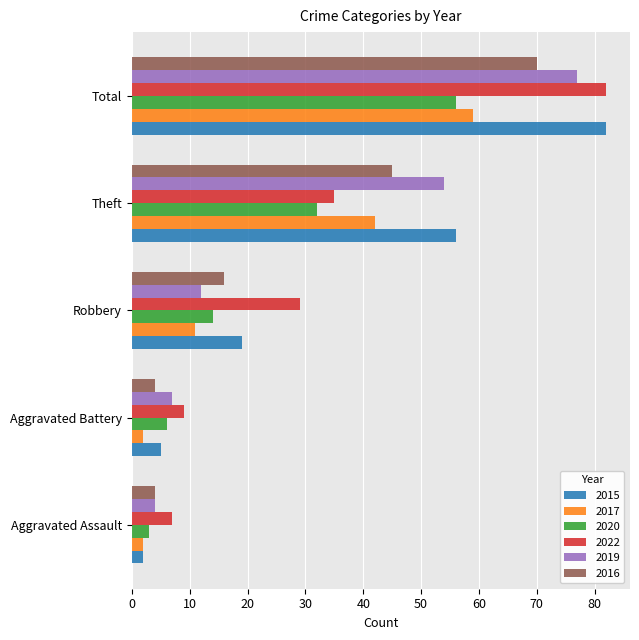

What is the difference between the maximum and minimum values in the 2017 series?

57